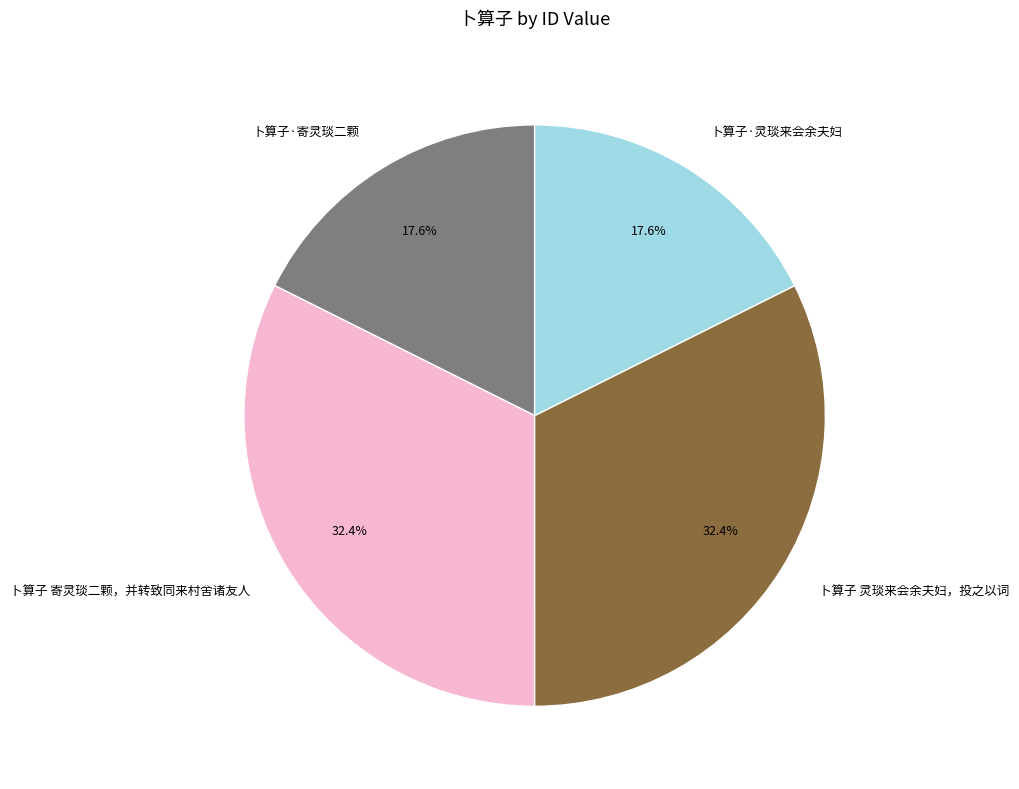

Does 卜算子 灵琰来会余夫妇，投之以词 represent more than half of the total?

No